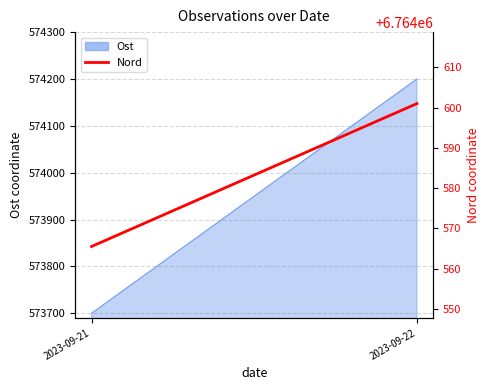

Which category has the lowest value across all series?

2023-09-21